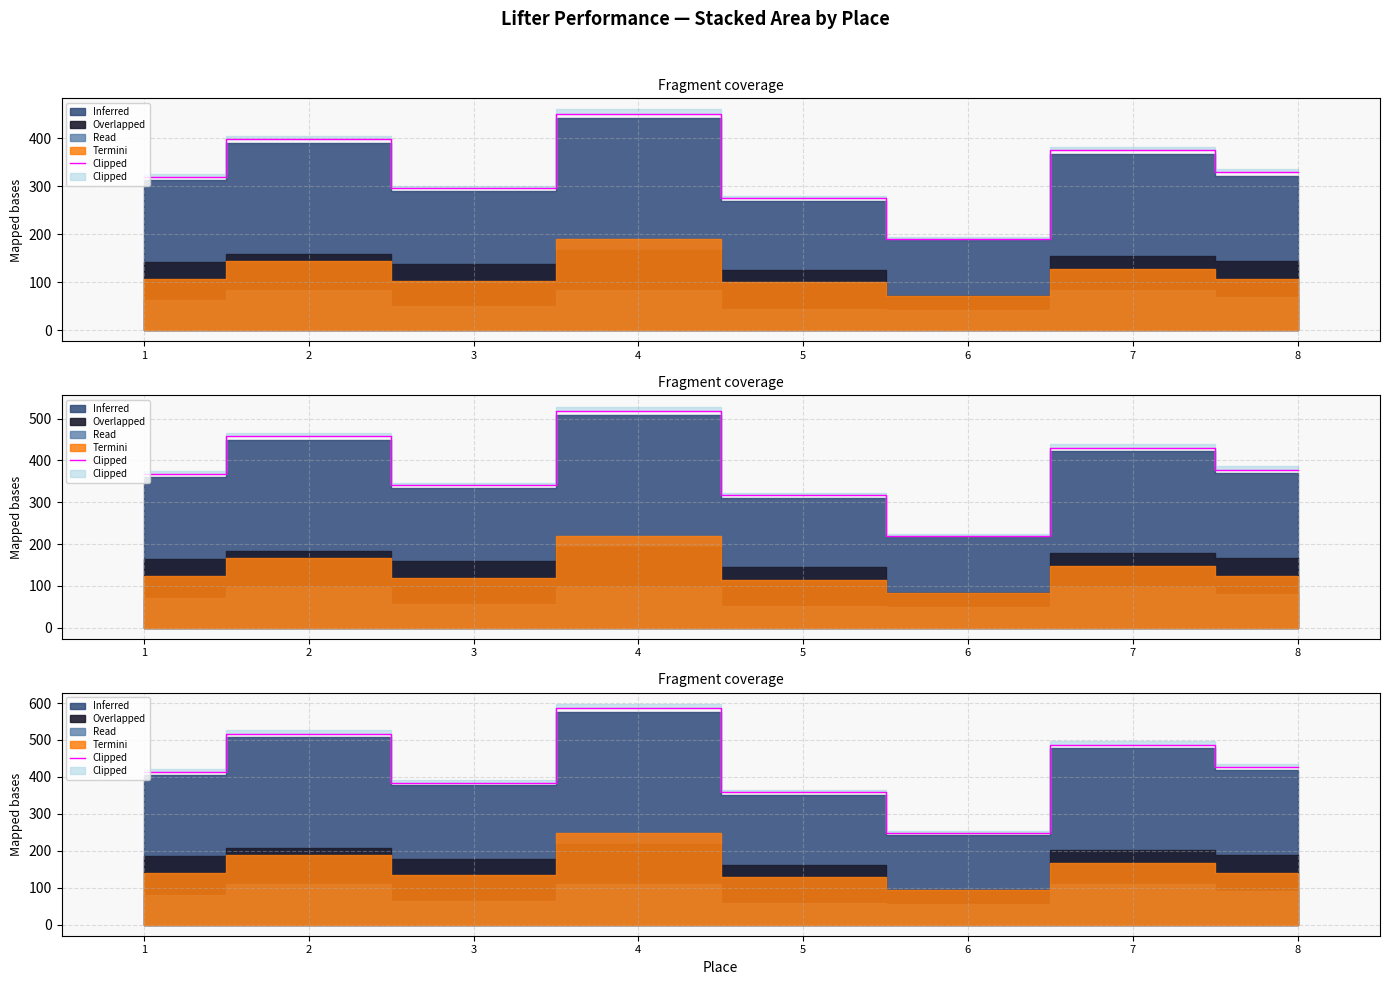

What is the change in value from 5 to 7?

+129.3